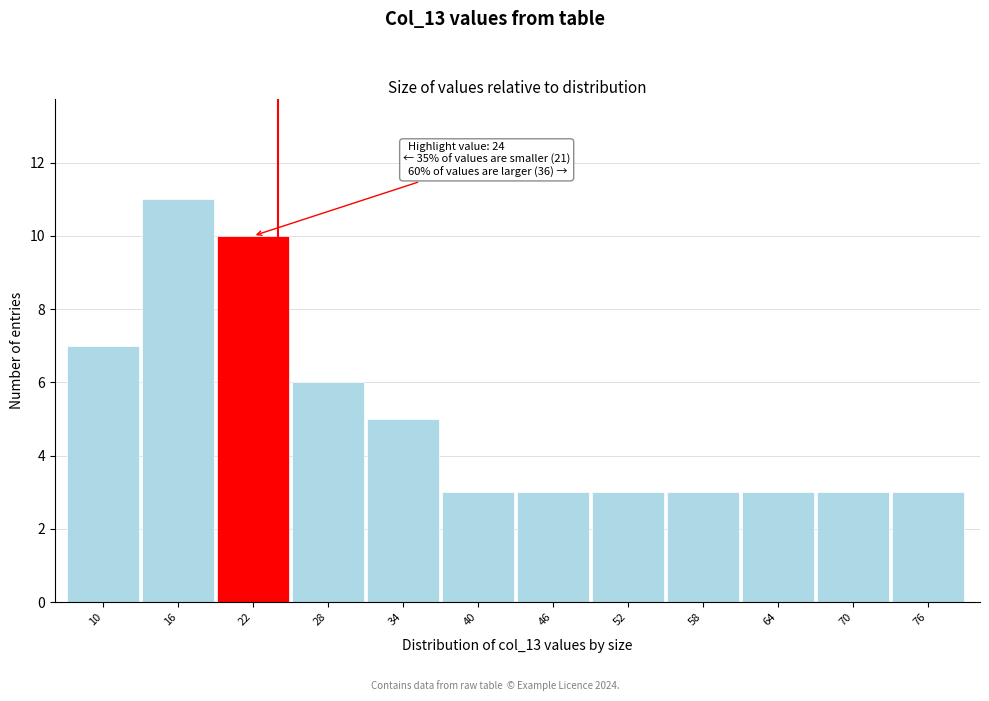

Reading left to right, what are all the values shown in this chart?

10=7	16=11	22=10	28=6	34=5	40=3	46=3	52=3	58=3	64=3	70=3	76=3